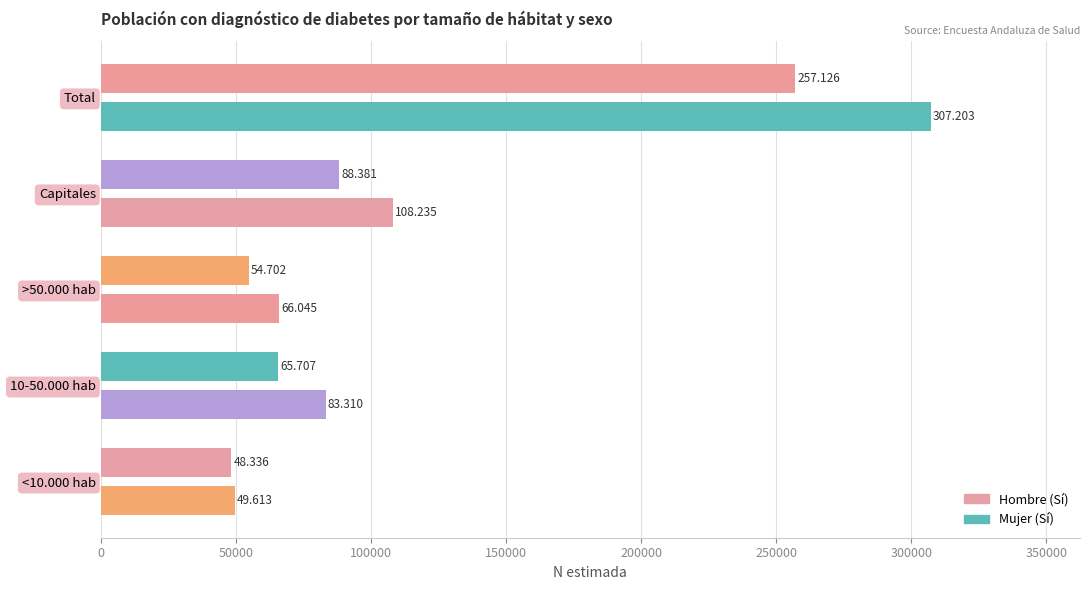

Reading left to right, what are all the values shown in this chart?

Hombre (Sí) N estimada: <10.000 hab=48336	10-50.000 hab=65707	>50.000 hab=54702	Capitales=88381	Total=257126
Mujer (Sí) N estimada: <10.000 hab=49613	10-50.000 hab=83310	>50.000 hab=66045	Capitales=108235	Total=307203